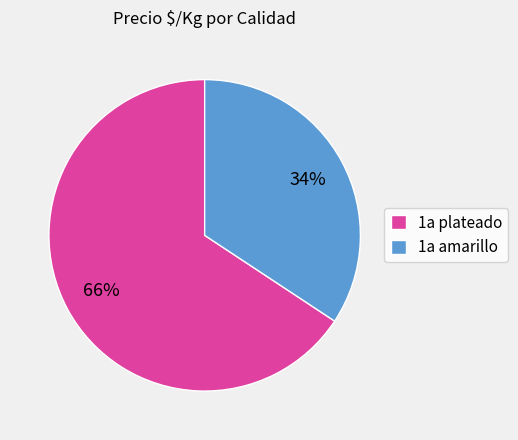

Rank the categories by value from highest to lowest.

1a plateado, 1a amarillo